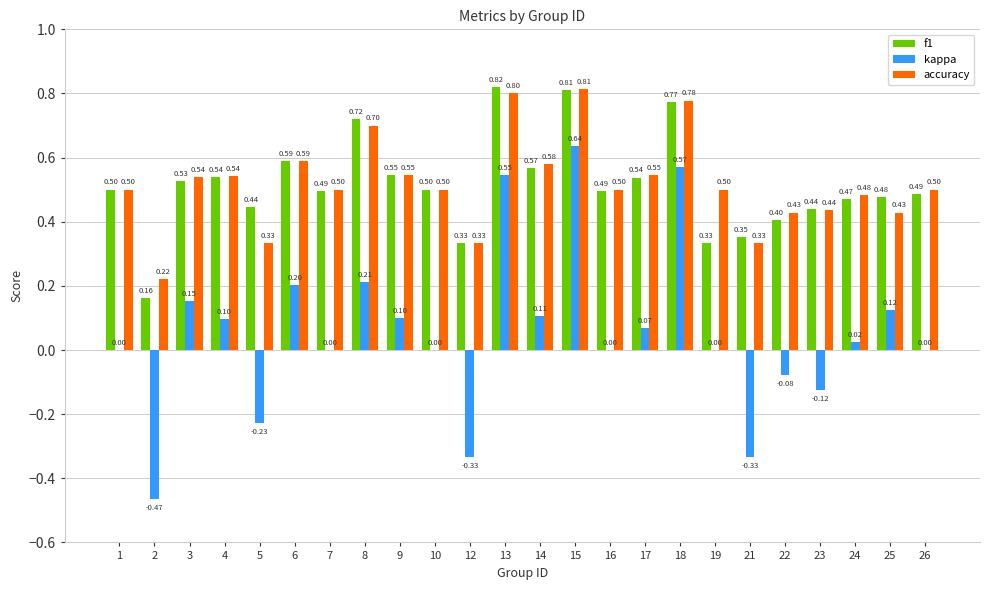

What is the approximate value of accuracy at 26?

0.5